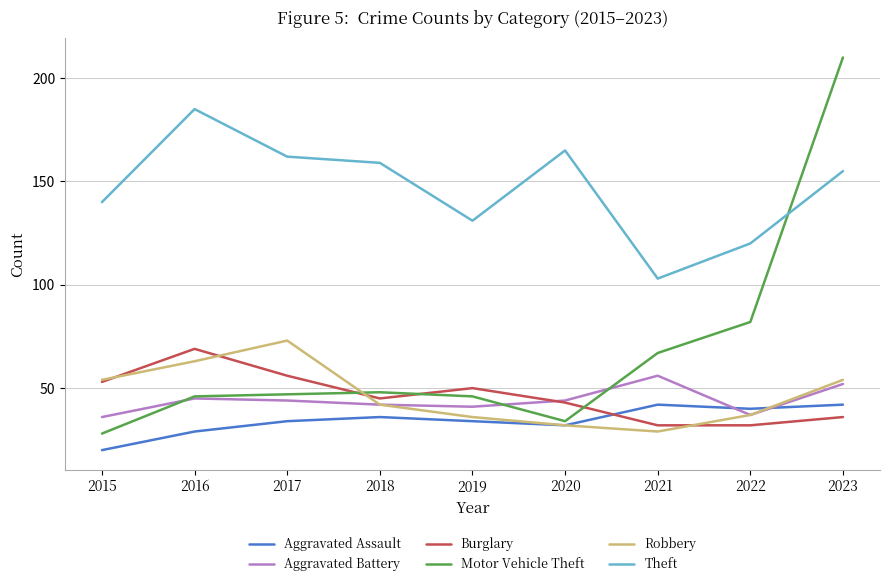

Which series has the largest total across all categories?

Theft